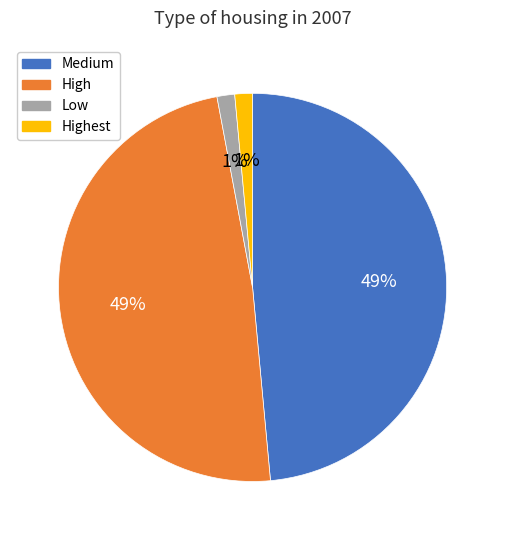

The High slice represents 37% of the pie. True or false?

False